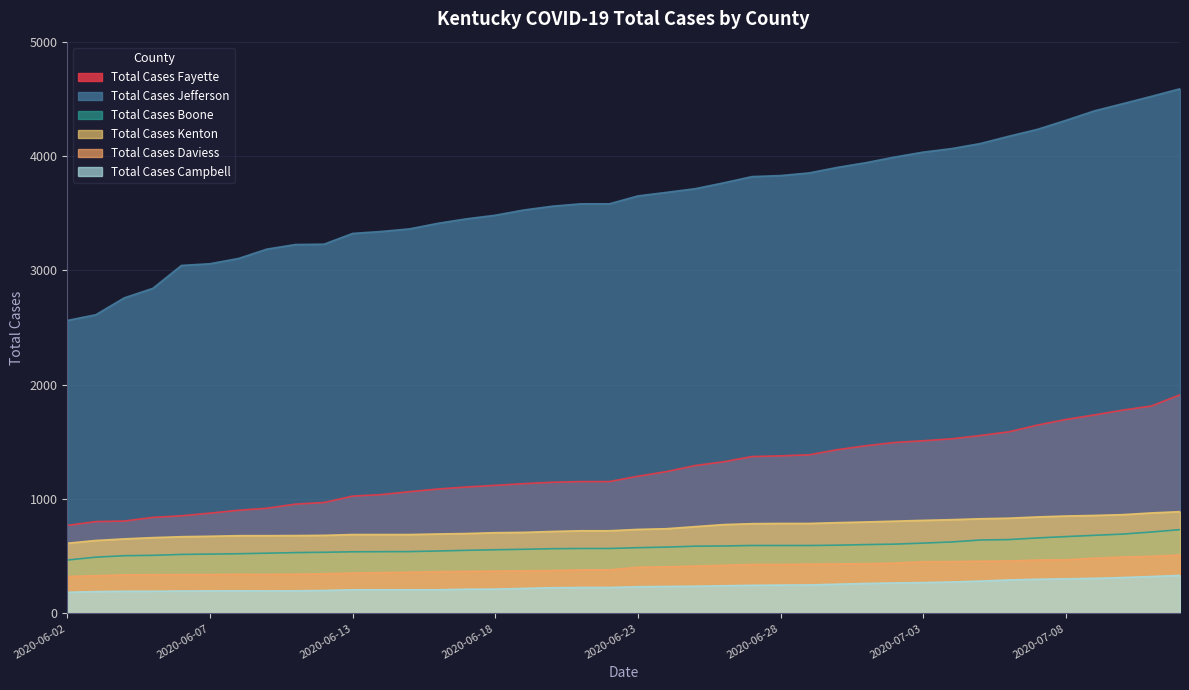

What is the label of the 31st point from the right?

2020-06-11